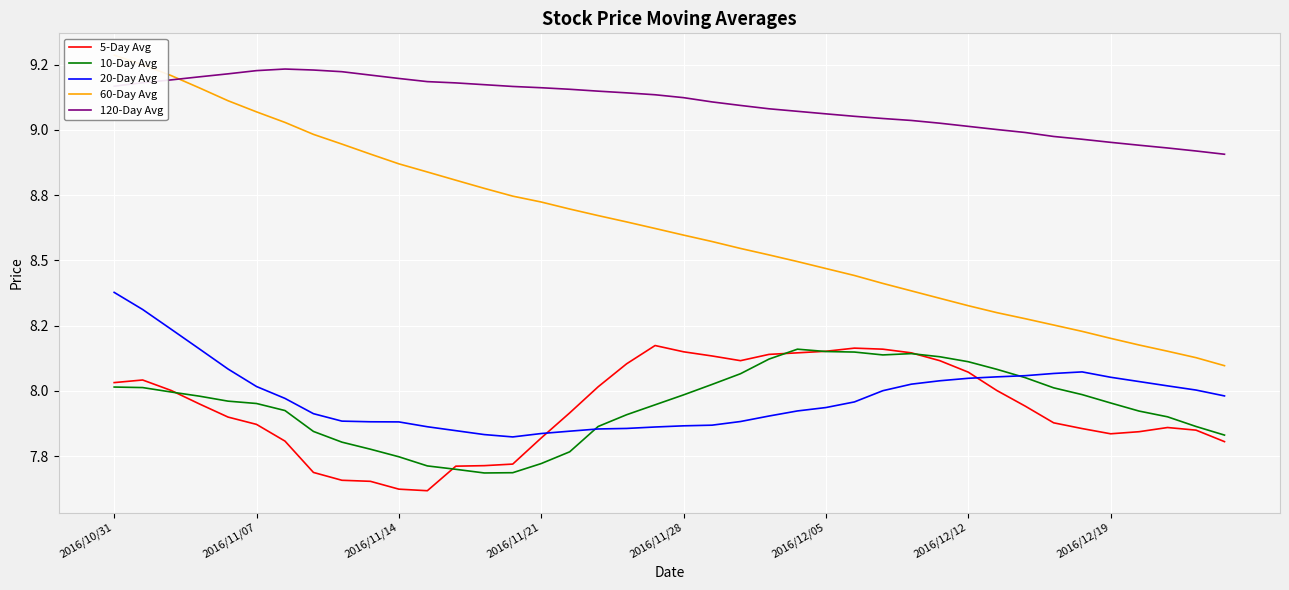

What is the difference between the maximum and minimum values in the 20-Day Avg series?

0.6